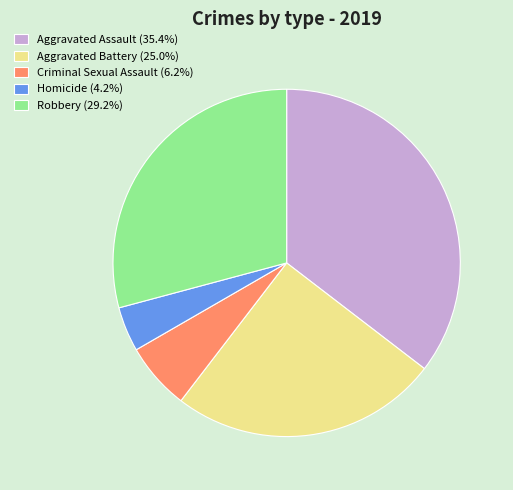

Is the sum of Robbery and Criminal Sexual Assault greater than half?

No